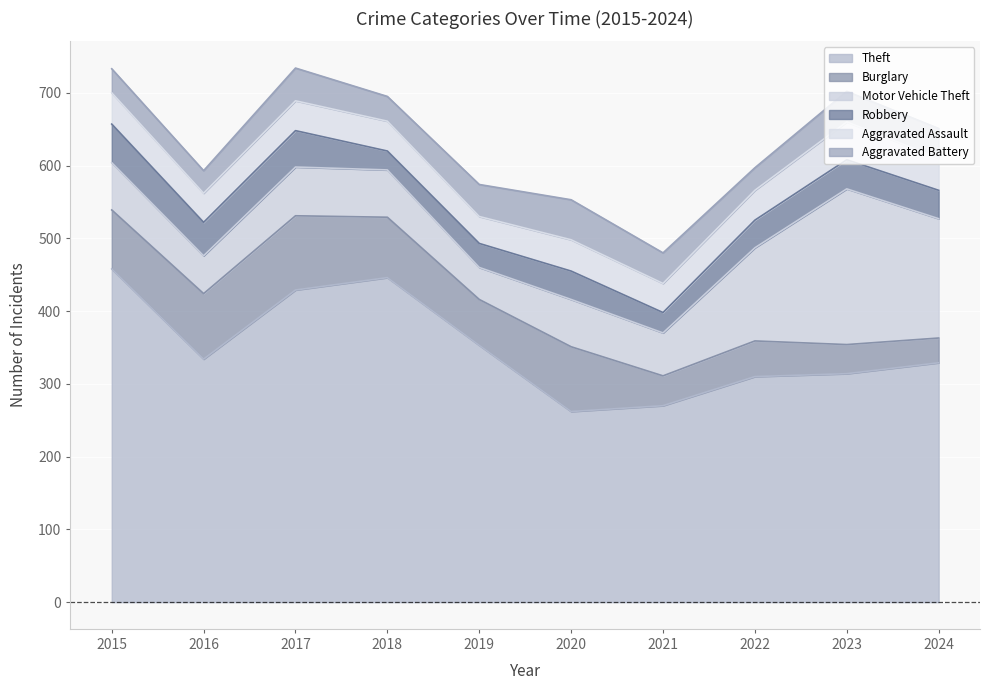

Is the value of Theft at 2020 greater than the value of Robbery at 2019?

Yes